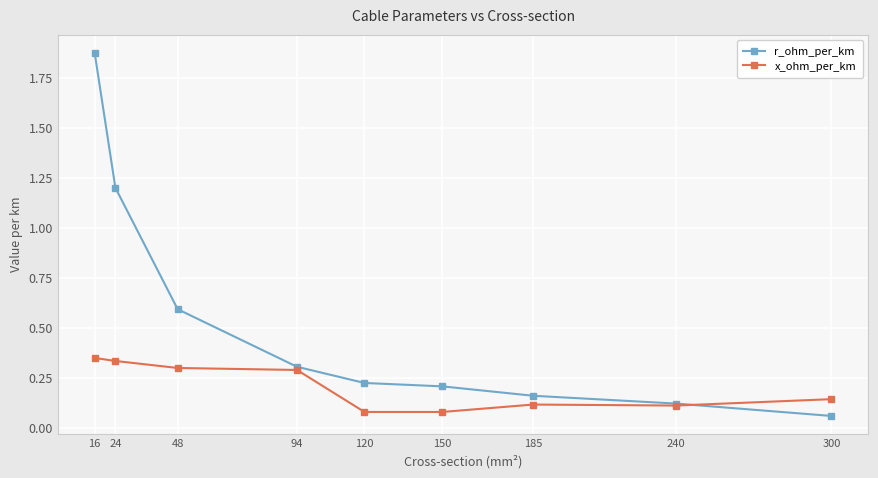

The r_ohm_per_km series shows 0.1 at 240. True or false?

True